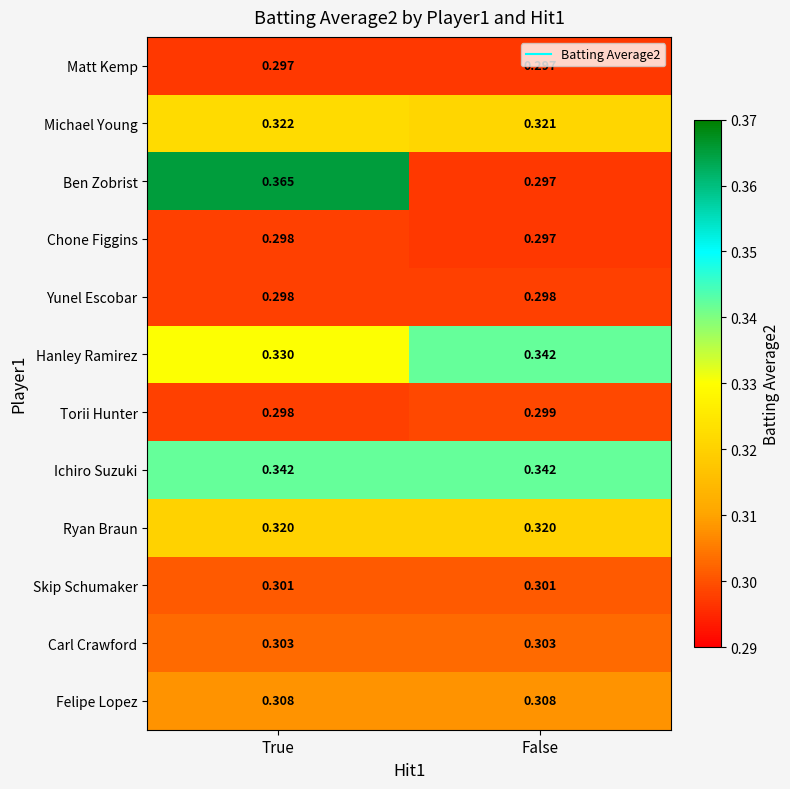

At which label is Hanley Ramirez closest to 0?

True